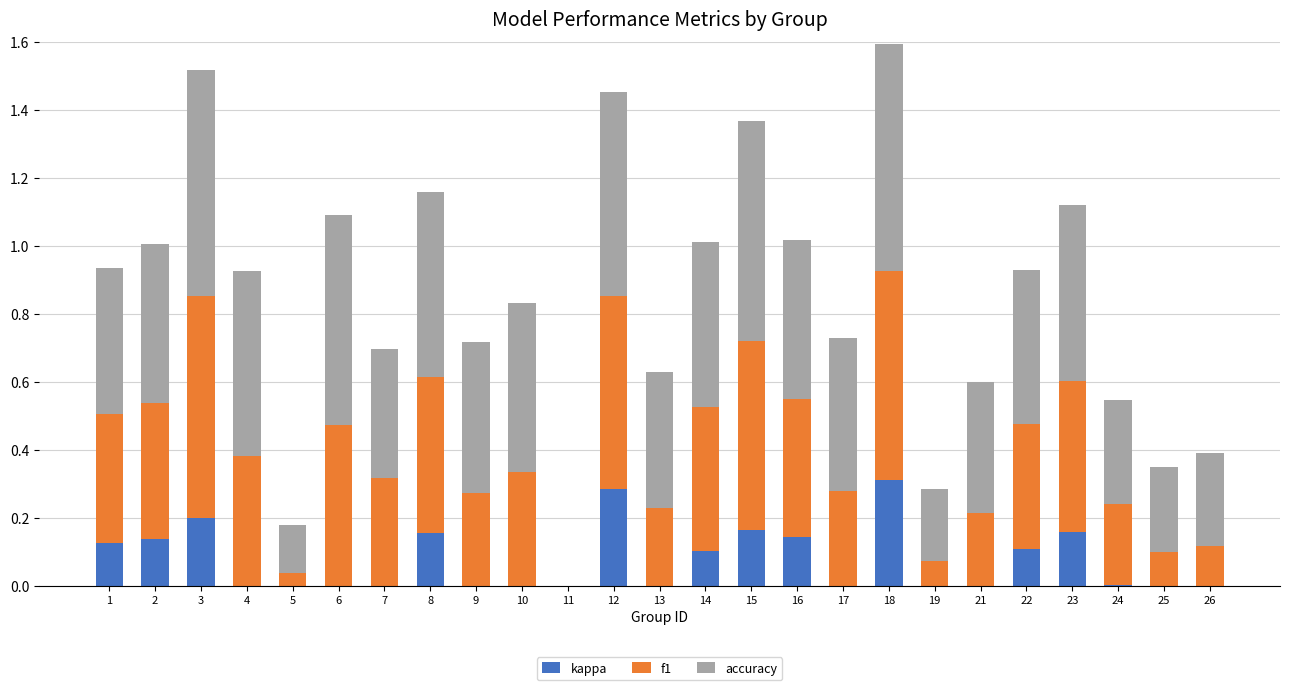

The kappa series shows -0.2 at 25. True or false?

False